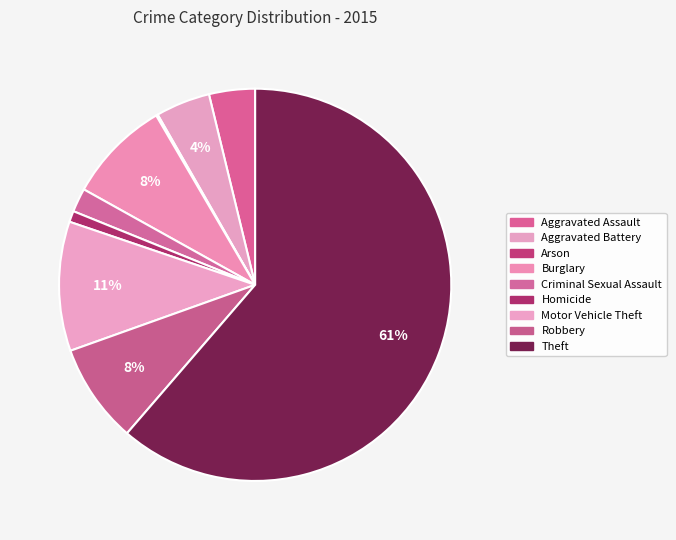

Which slice is the largest?

Theft